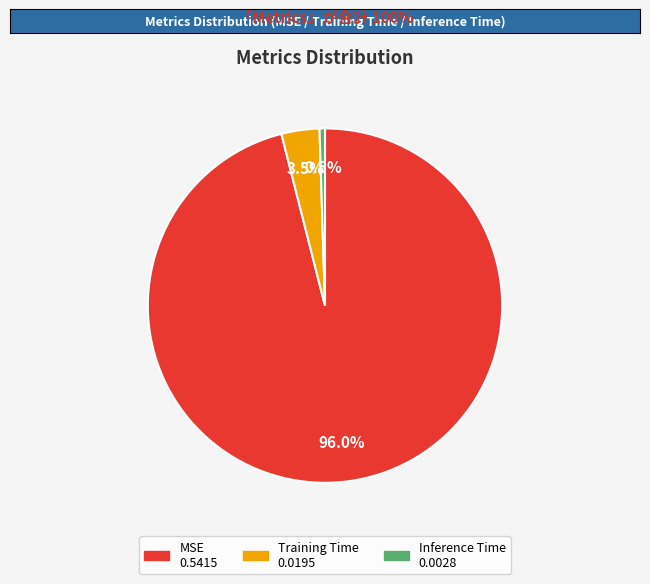

Between Training Time and Inference Time, which is larger?

Training Time